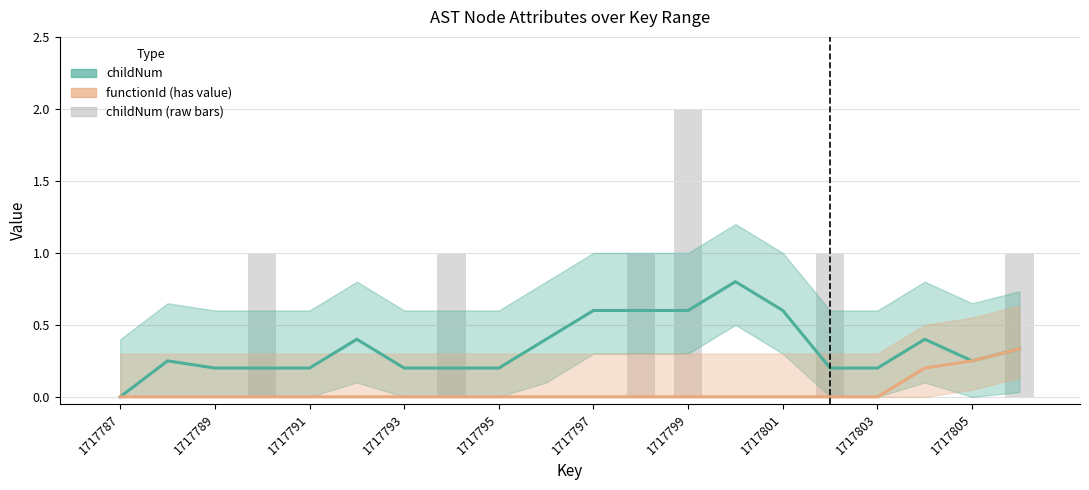

True or false: childNum (raw) has a value of -0.9 at 1717793.

False